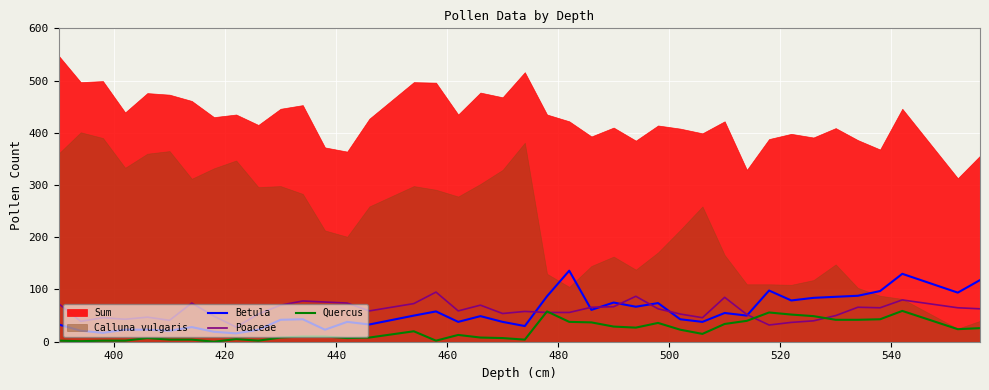

Which series ends up on top after the final intersection of Poaceae and Betula?

Betula